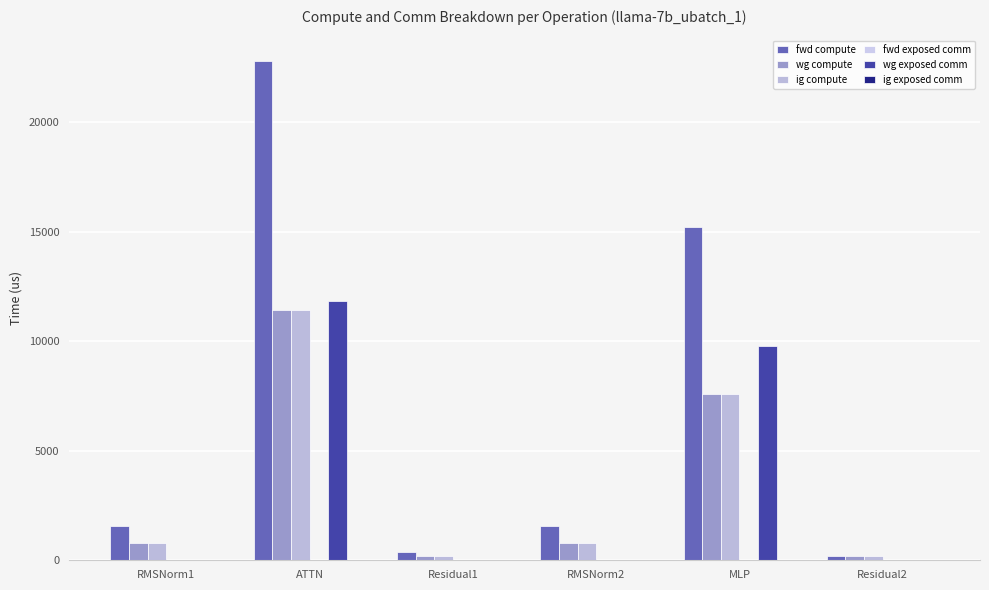

Are the bars grouped side by side (vs. stacked)?

Yes